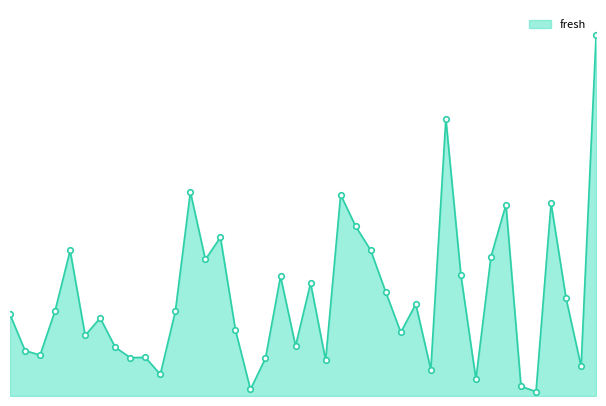

Is this an area chart (filled region under the line)?

Yes